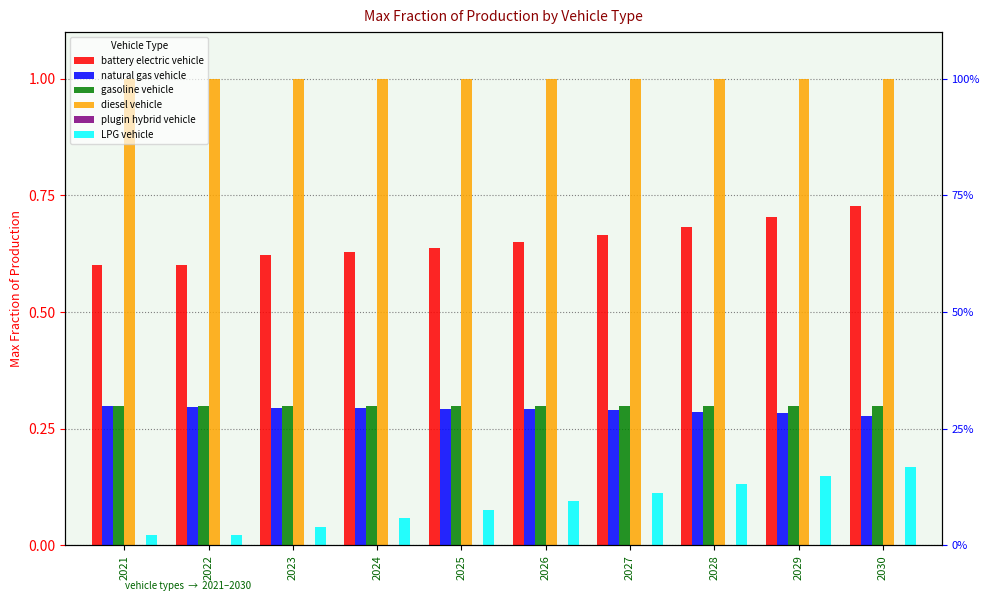

At which label does plugin hybrid vehicle reach its minimum?

2021